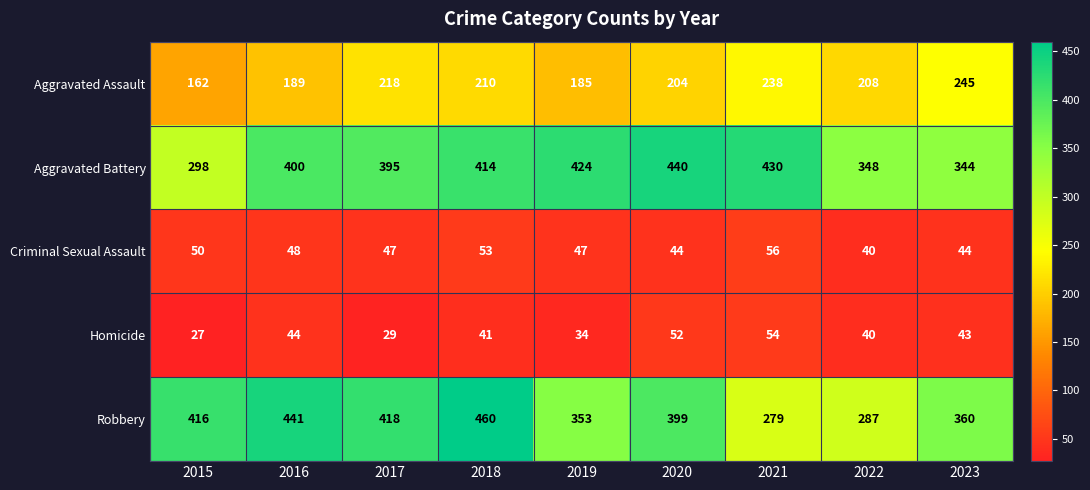

True or false: Homicide has a value of 72 at 2018.

False